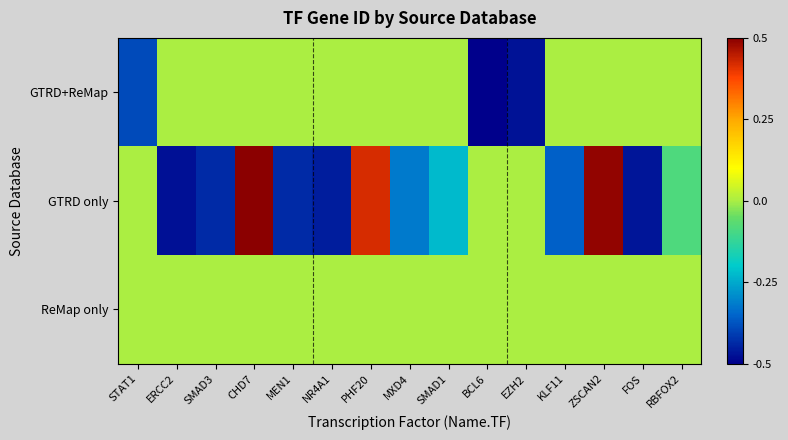

Reading right to left, extract all data points from this chart.

GTRD+ReMap: RBFOX2=0.0	FOS=0.0	ZSCAN2=0.0	KLF11=0.0	EZH2=-0.5	BCL6=-0.5	SMAD1=0.0	MXD4=0.0	PHF20=0.0	NR4A1=0.0	MEN1=0.0	CHD7=0.0	SMAD3=0.0	ERCC2=0.0	STAT1=-0.4
GTRD only: RBFOX2=-0.1	FOS=-0.5	ZSCAN2=0.5	KLF11=-0.4	EZH2=0.0	BCL6=0.0	SMAD1=-0.2	MXD4=-0.3	PHF20=0.4	NR4A1=-0.5	MEN1=-0.4	CHD7=0.5	SMAD3=-0.4	ERCC2=-0.5	STAT1=0.0
ReMap only: RBFOX2=0.0	FOS=0.0	ZSCAN2=0.0	KLF11=0.0	EZH2=0.0	BCL6=0.0	SMAD1=0.0	MXD4=0.0	PHF20=0.0	NR4A1=0.0	MEN1=0.0	CHD7=0.0	SMAD3=0.0	ERCC2=0.0	STAT1=0.0